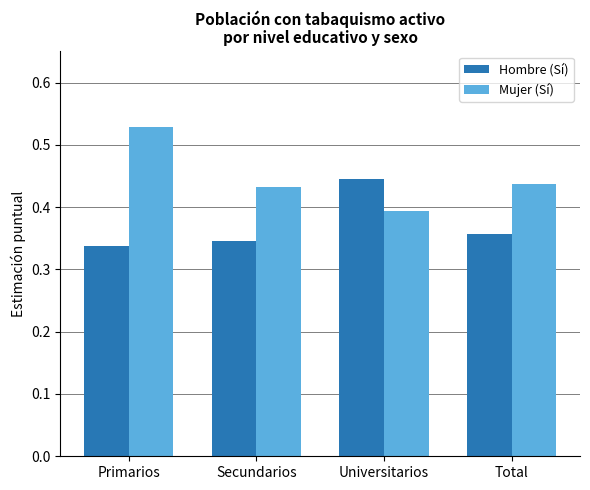

Does the chart contain any negative values?

No